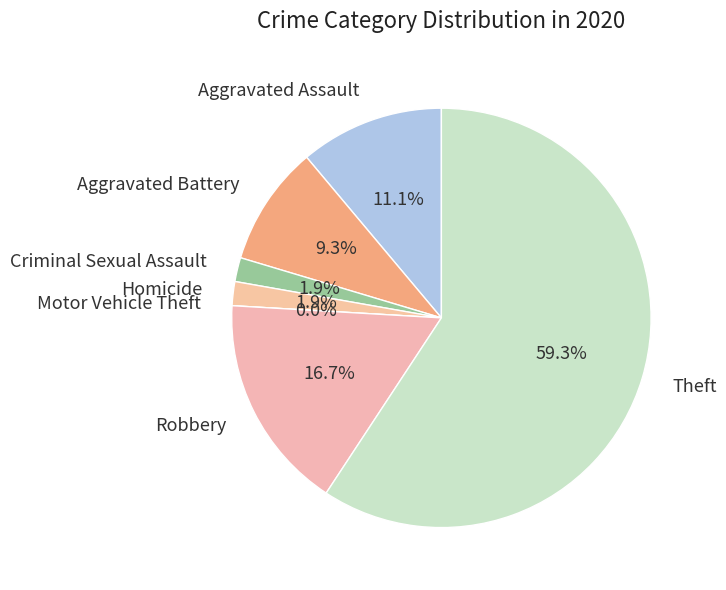

What is the total percentage of Homicide and Robbery?

18.5%